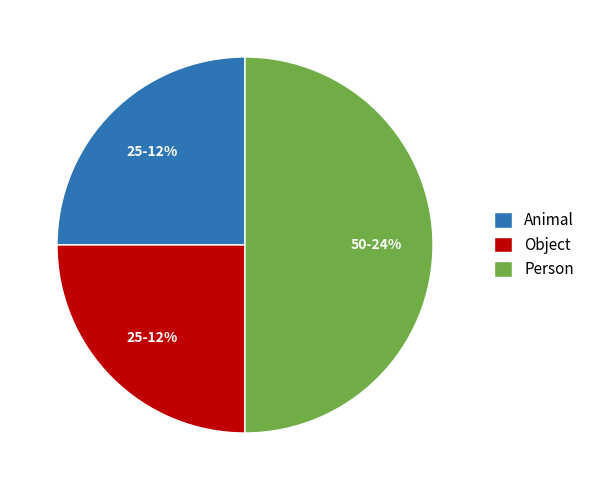

True or false: Person accounts for 59% of the total.

False